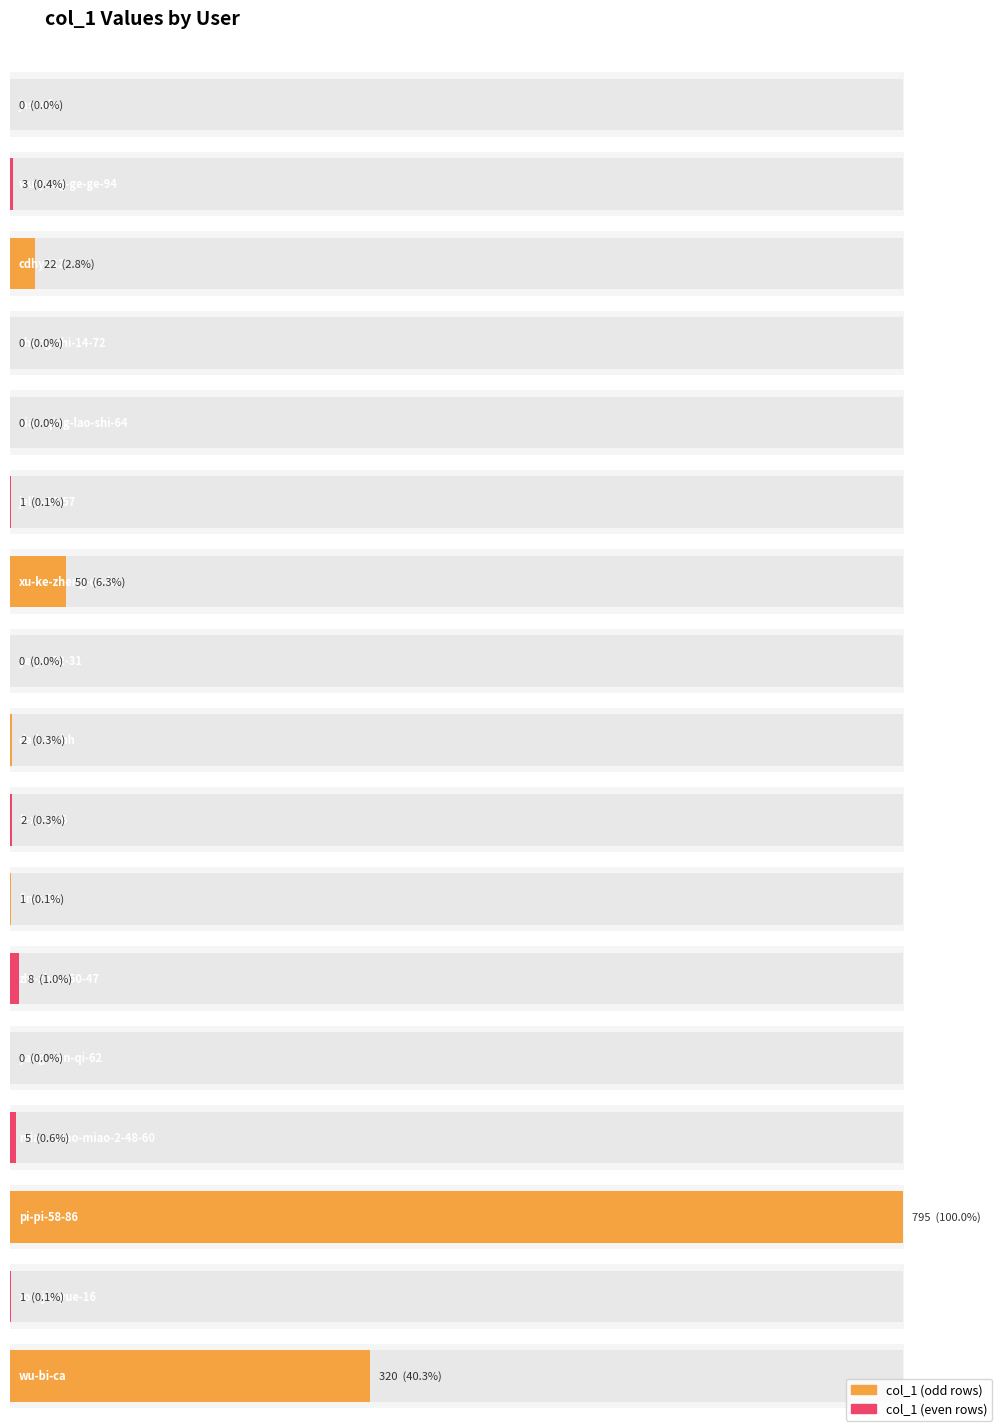

How many positive values are there?

12